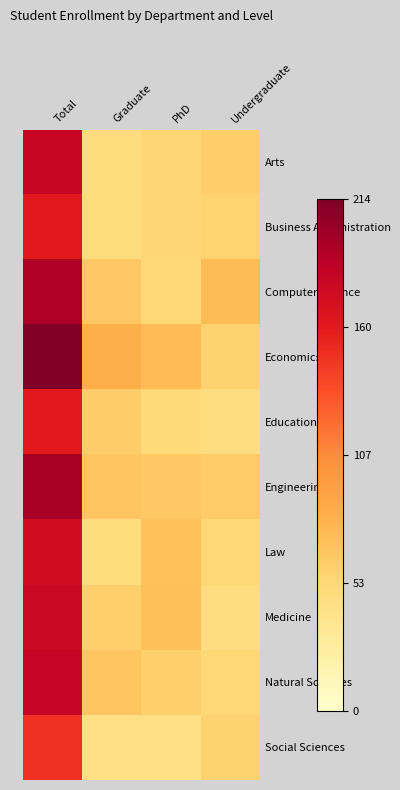

Rank the series by their maximum value, from lowest to highest.

Social Sciences, Education, Business Administration, Law, Medicine, Arts, Natural Sciences, Computer Science, Engineering, Economics